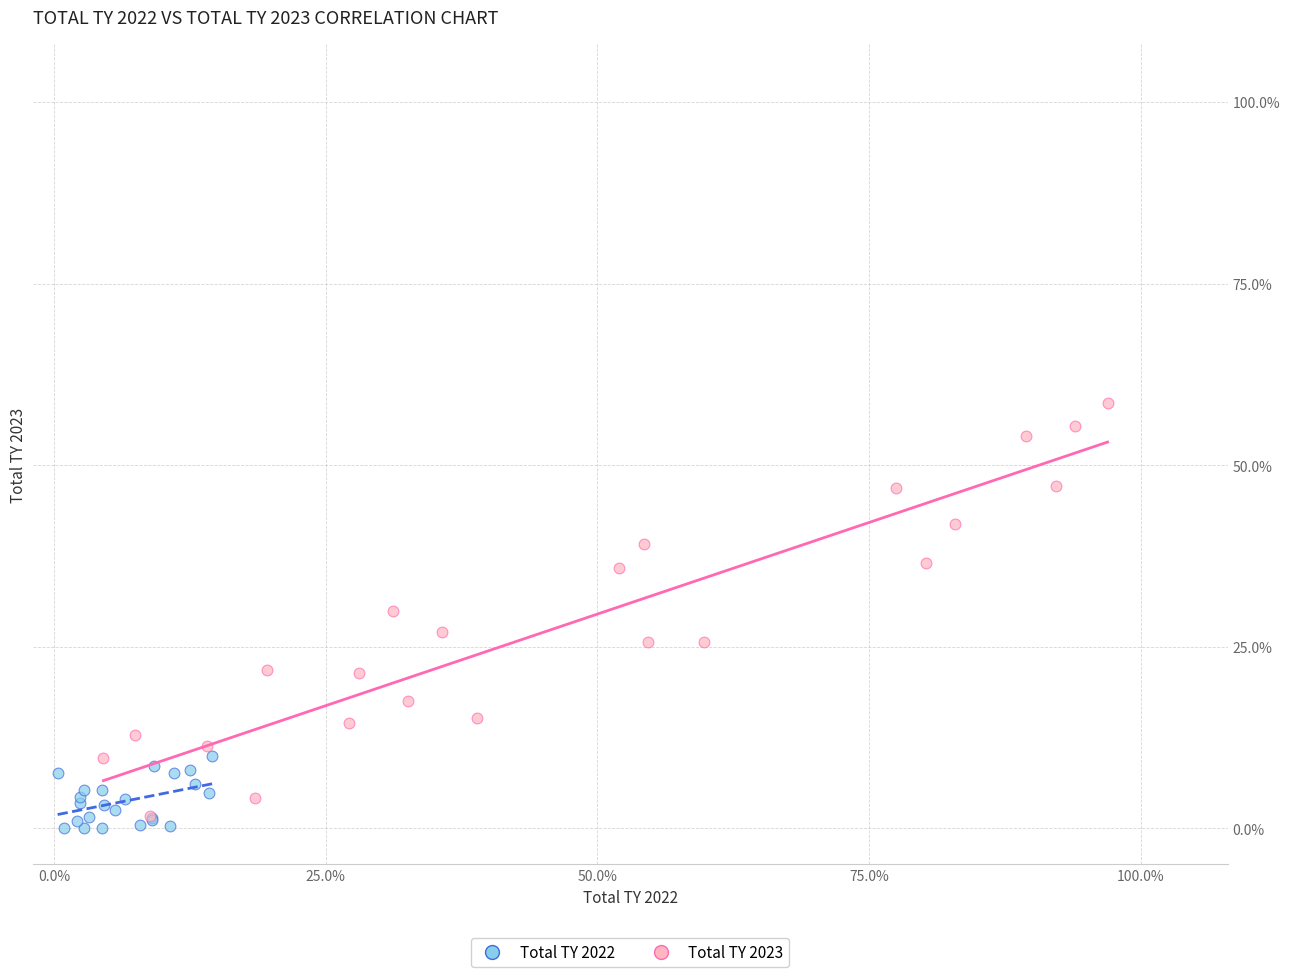

What are all the series names shown in the legend?

Total TY 2022, Total TY 2023